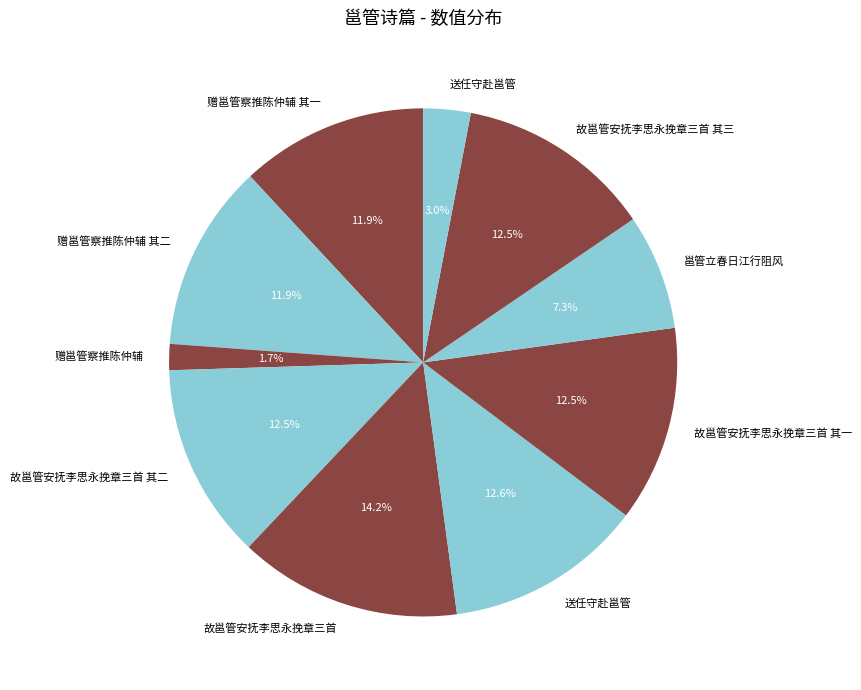

How many slices are in this pie chart?

10